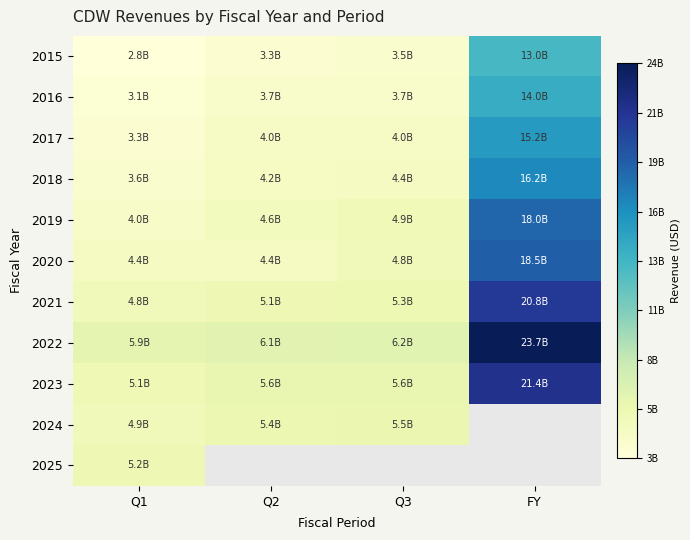

The value of 2015 at FY is 20699431098.2. True or false?

False